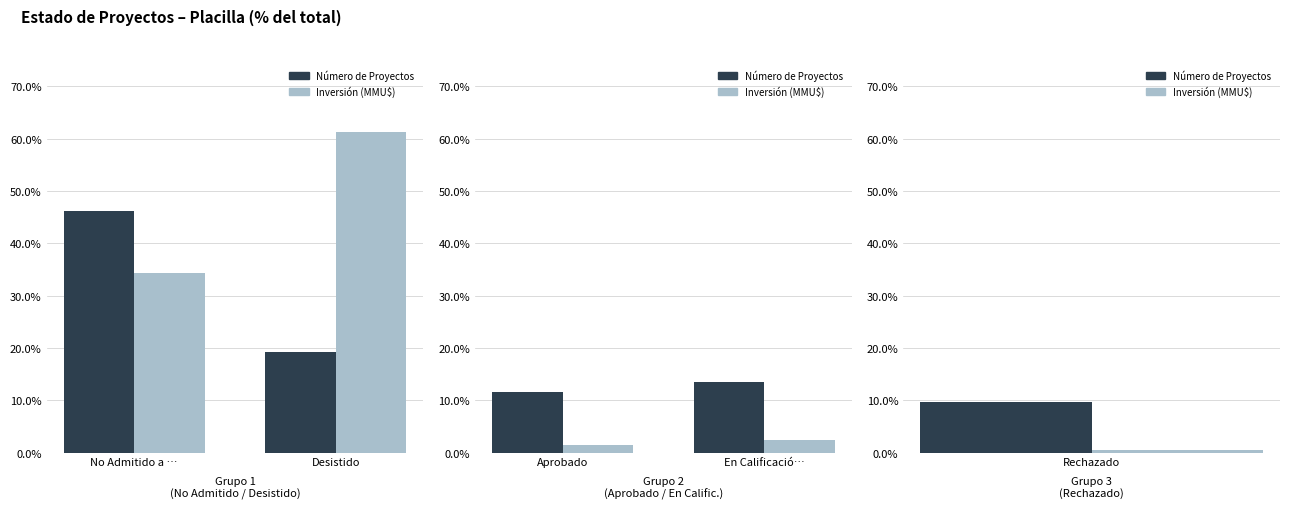

Which category has the highest value across all series?

En Calificació…